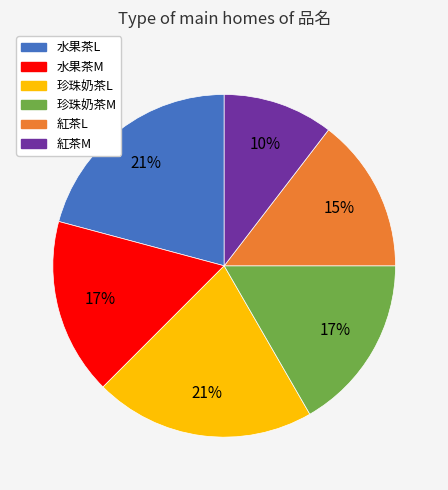

True or false: 紅茶L accounts for 6% of the total.

False